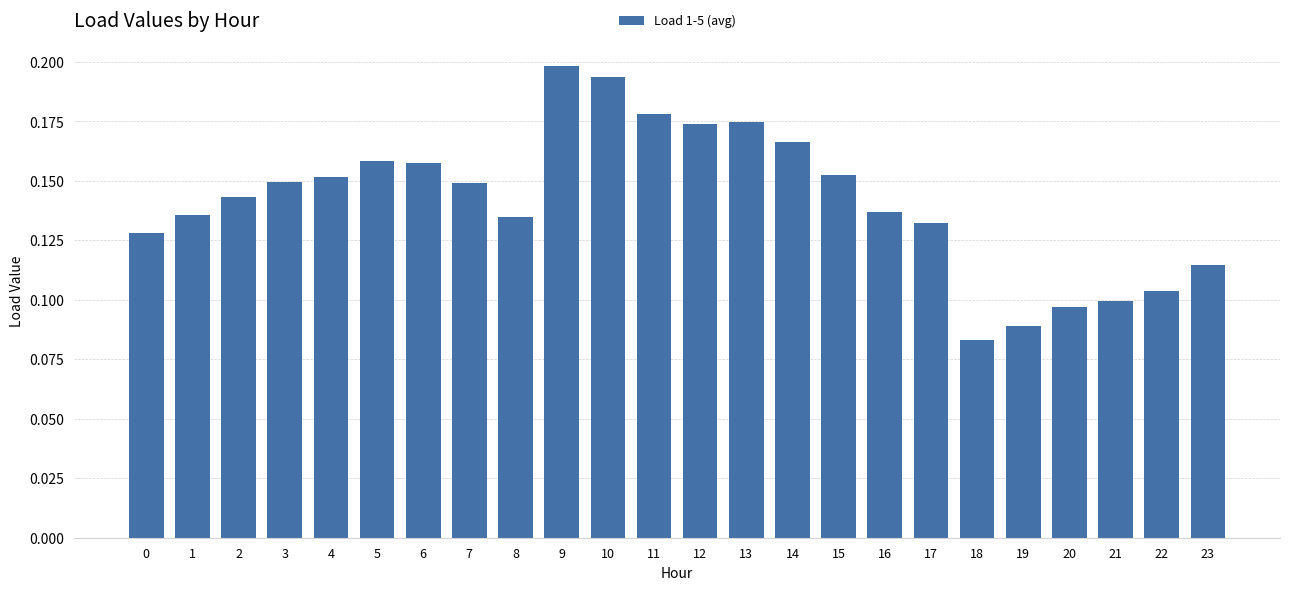

Which category has the highest value across all series?

9